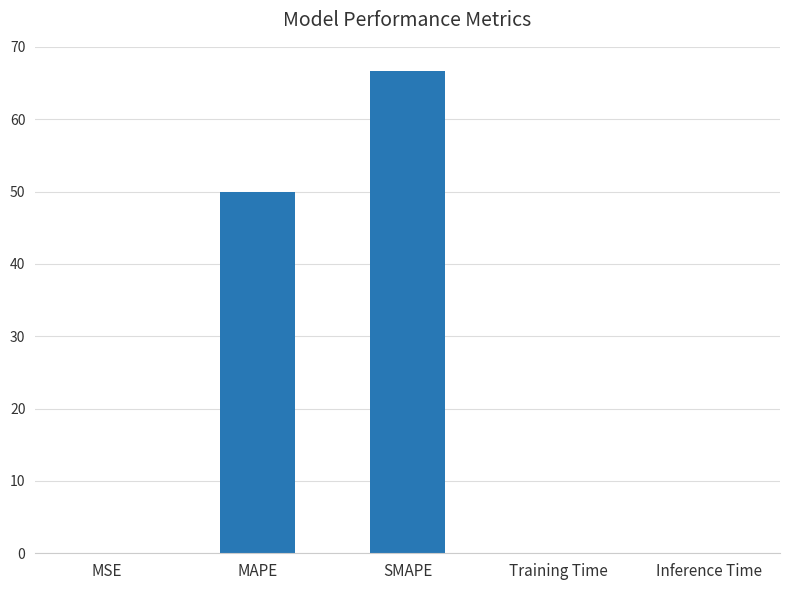

What is the sum of all values?

116.9